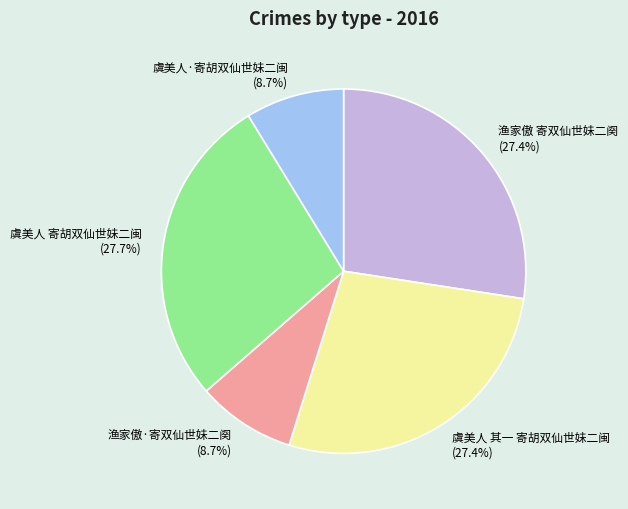

Combined, do 渔家傲·寄双仙世妹二阕 and 虞美人 其一 寄胡双仙世妹二闽 account for over 50%?

No